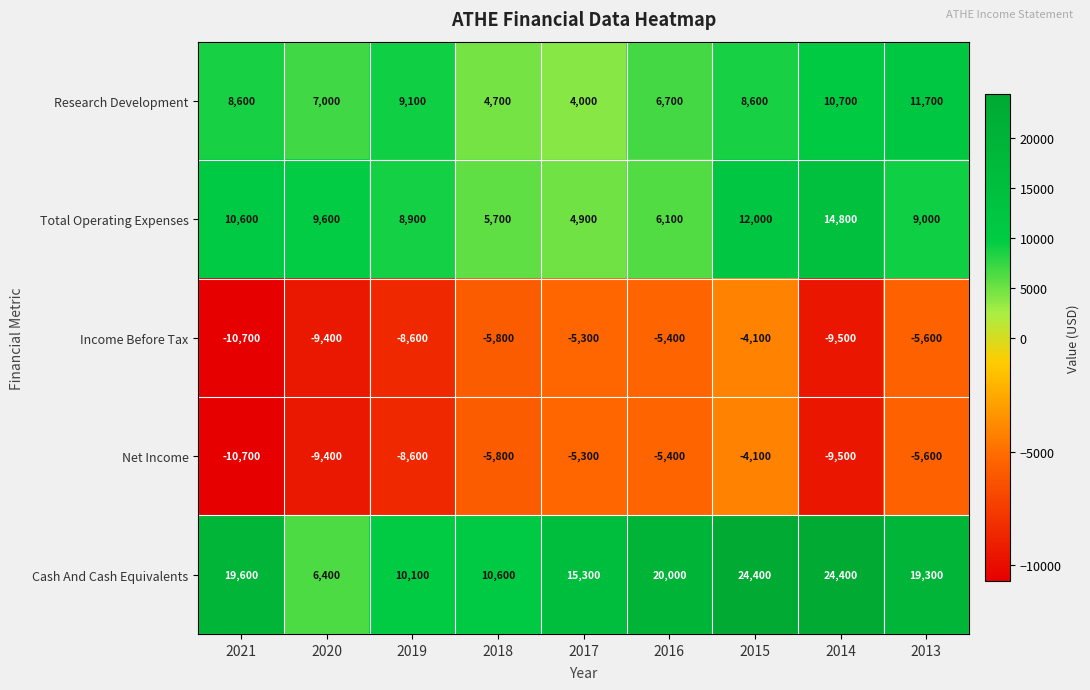

What is the highest value of the Total Operating Expenses series?

14800